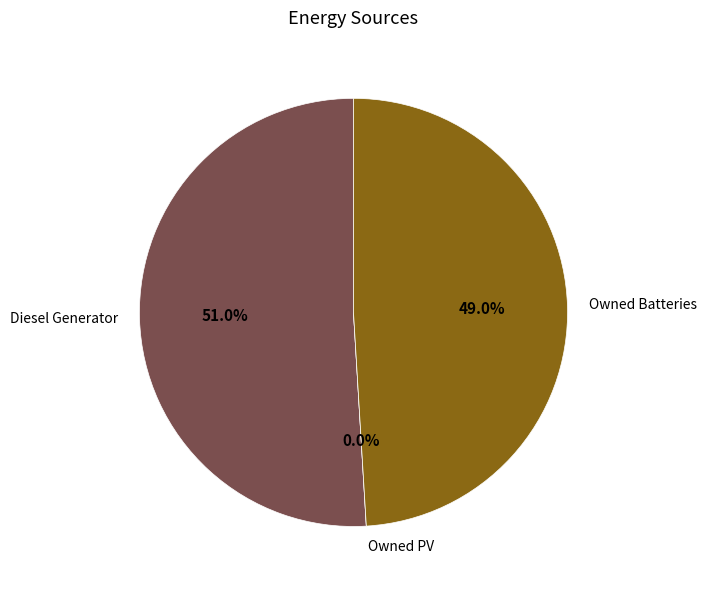

To the nearest percent, what is the combined percentage of Owned Batteries and Diesel Generator?

100%